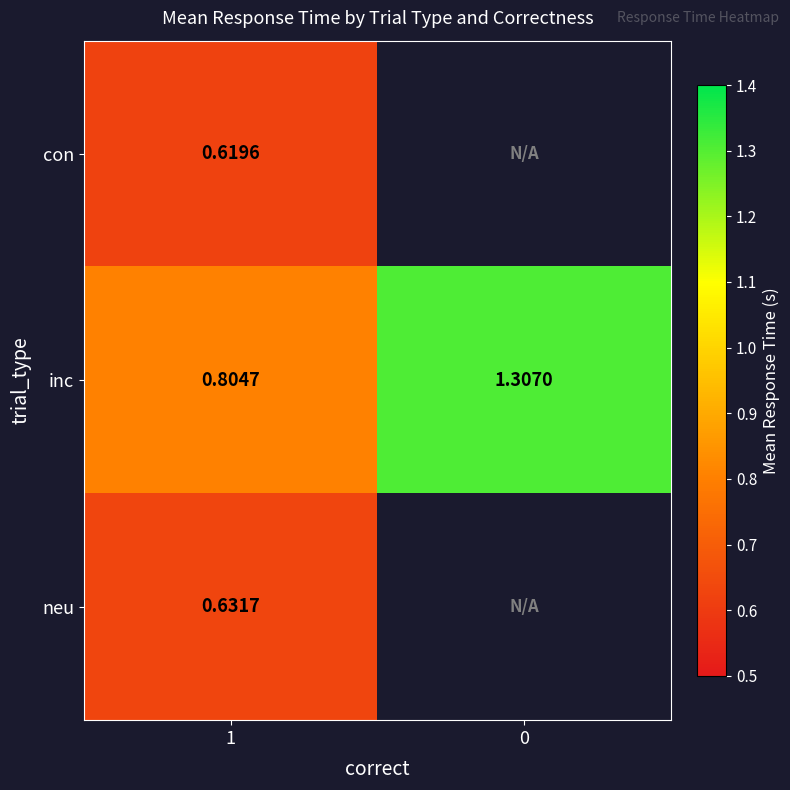

What is the difference between the maximum and minimum values in the inc series?

0.5